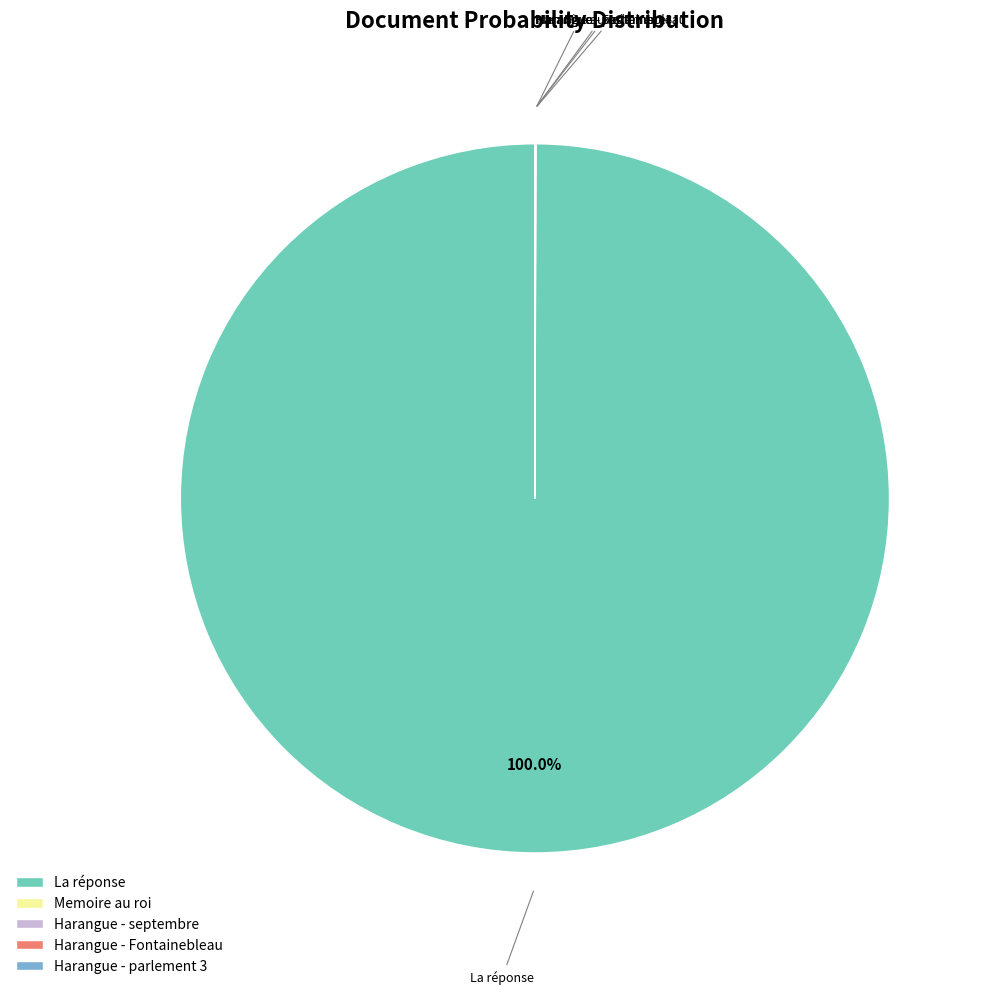

To the nearest percent, what is the average slice percentage?

20%